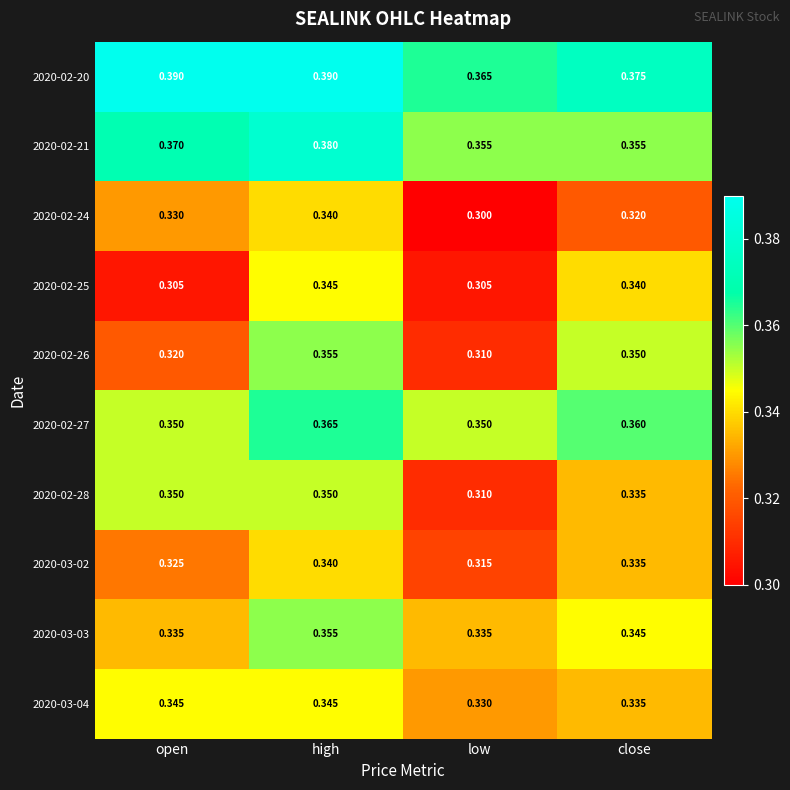

Count the number of data series in this chart.

10